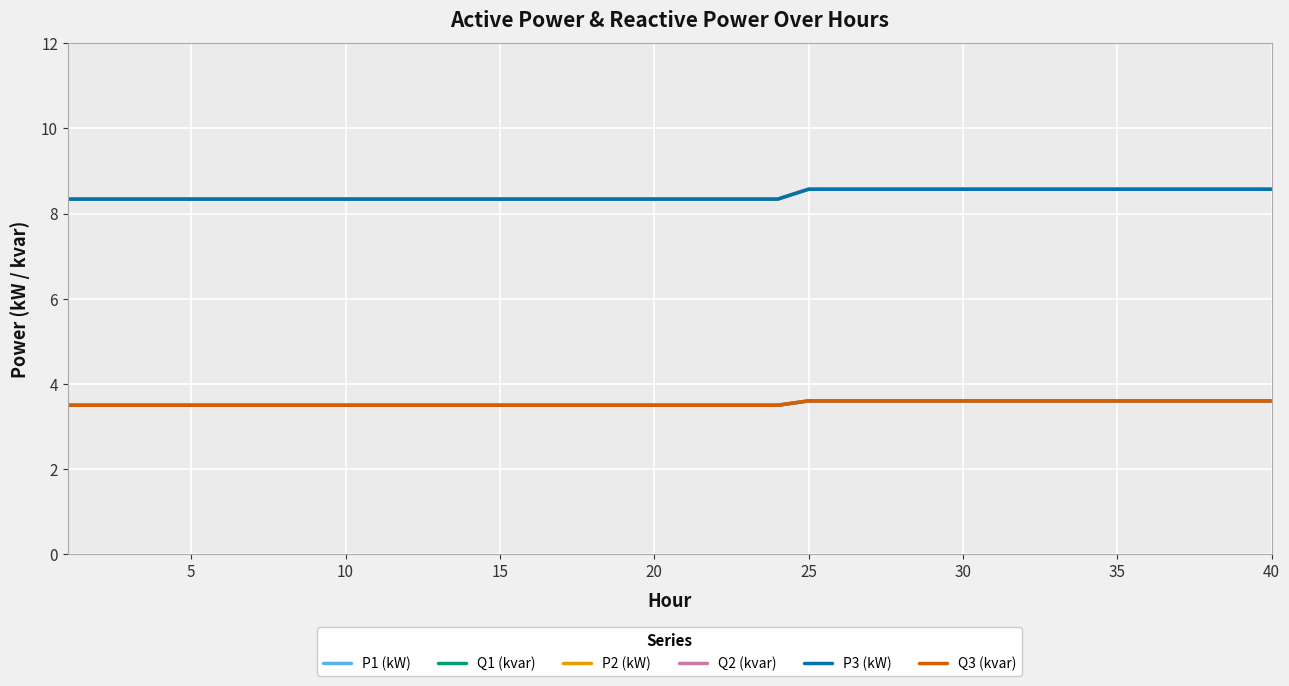

True or false: Q2 (kvar) and Q3 (kvar) cross at least once.

False